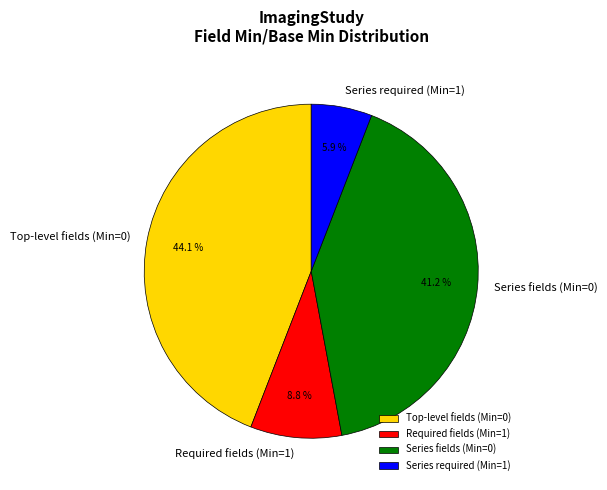

How many segments does this pie chart have?

4